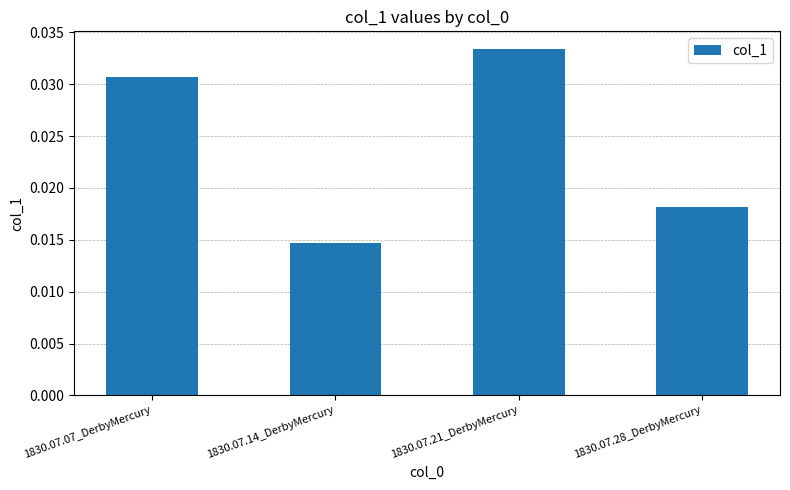

List the labels in order of value, largest first.

1830.07.21_DerbyMercury, 1830.07.07_DerbyMercury, 1830.07.28_DerbyMercury, 1830.07.14_DerbyMercury